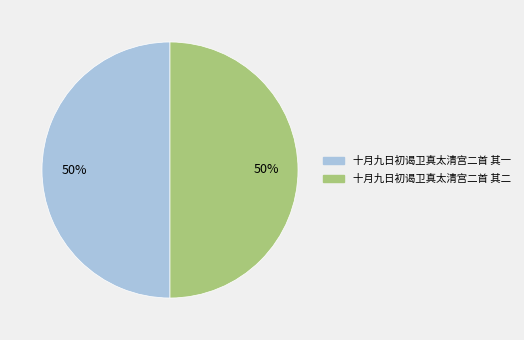

What is the ratio of the value at 十月九日初谒卫真太清宫二首 其二 to the value at 十月九日初谒卫真太清宫二首 其一?

1.0